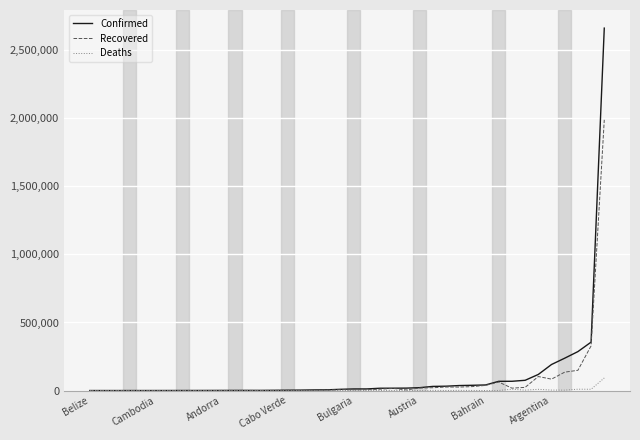

What is the greatest value displayed?

2662485